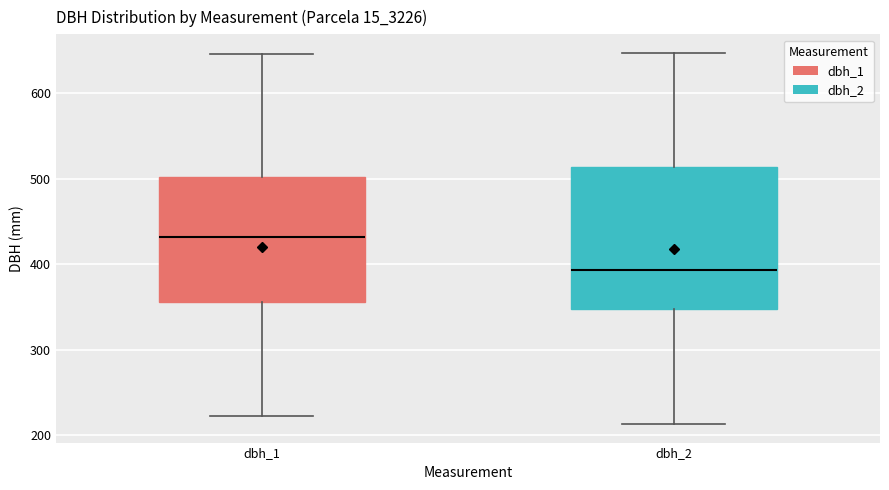

Reading left to right, read every box against the y-axis: the position of its median line, the range the box covers, and the ends of its whiskers. The values are not printed on the chart, so give them approximately, as read against the axis.

dbh_1: median 430, box 360 to 500, whiskers 220 to 650
dbh_2: median 390, box 350 to 510, whiskers 210 to 650